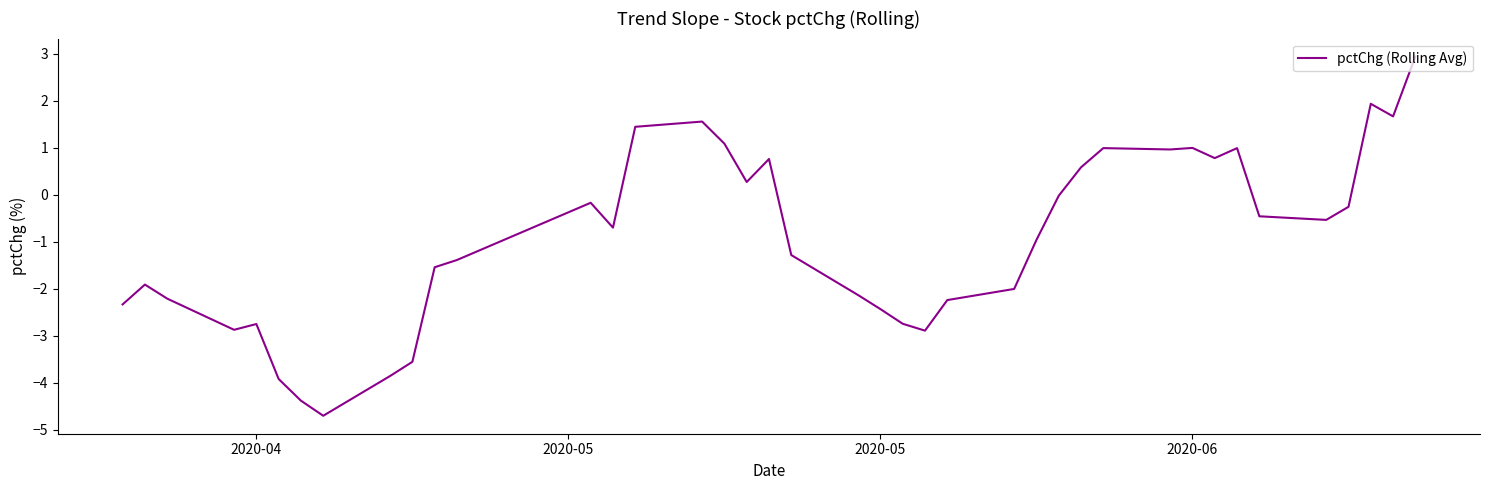

What is the maximum value shown in the chart?

2.9